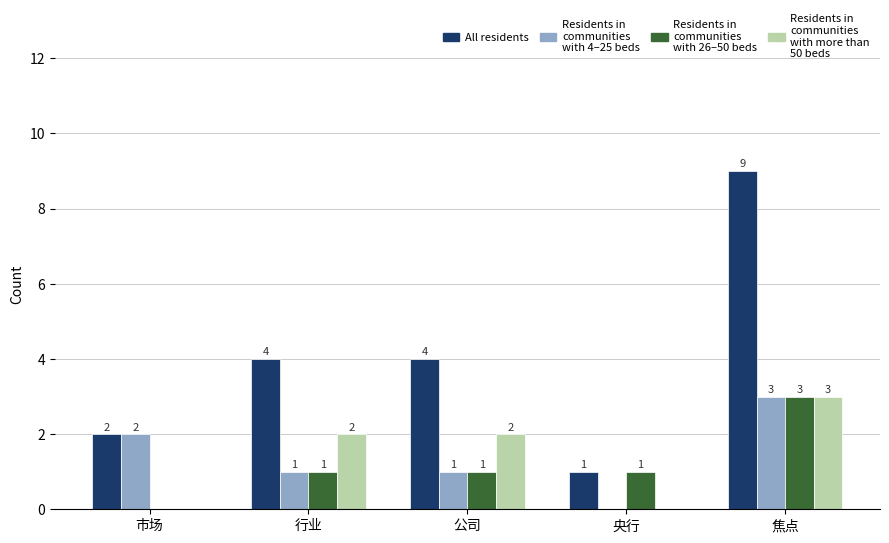

Which category has the highest value across all series?

焦点